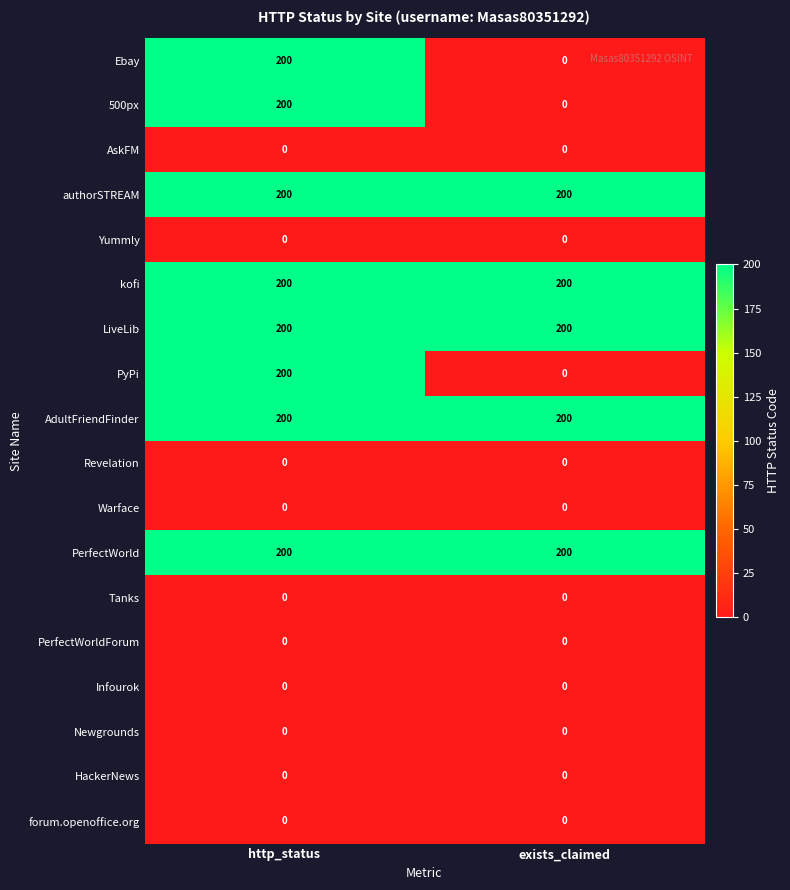

The value of Ebay at exists_claimed is 99. True or false?

False